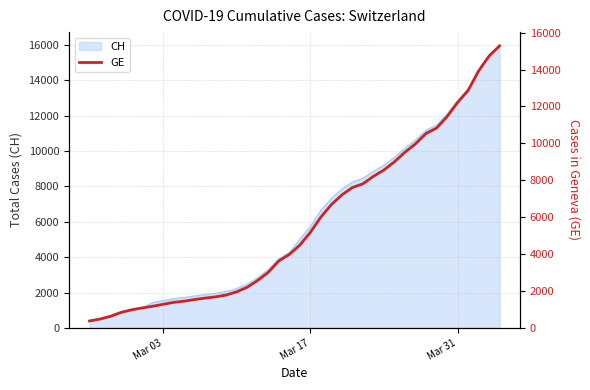

What is the maximum value for CH?

15926